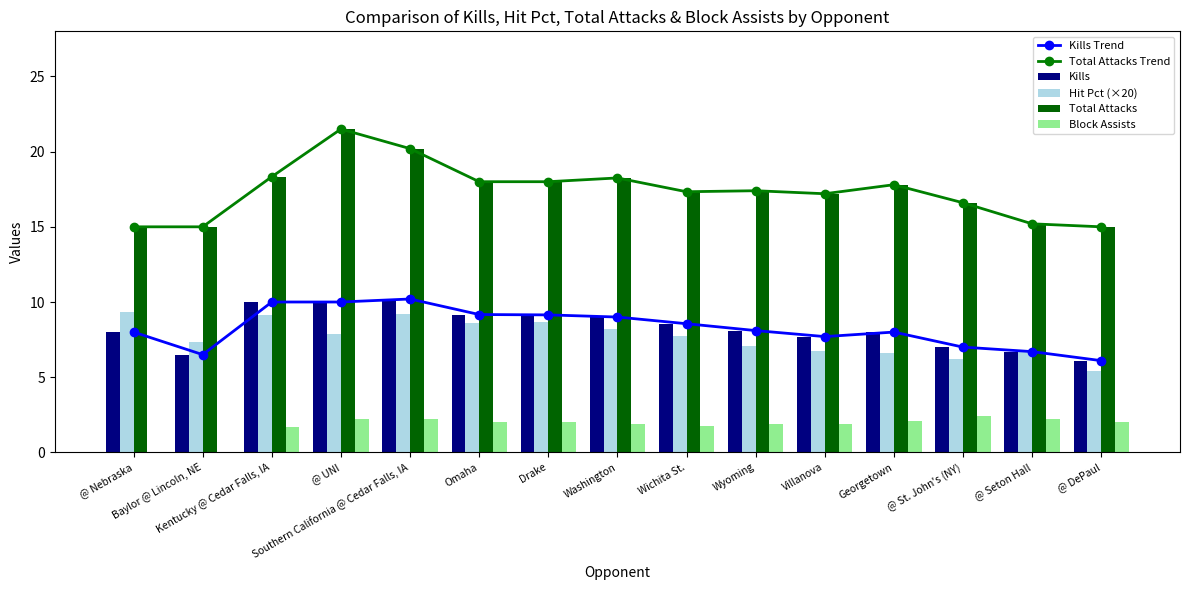

The Total Attacks series shows 31.3 at Drake. True or false?

False